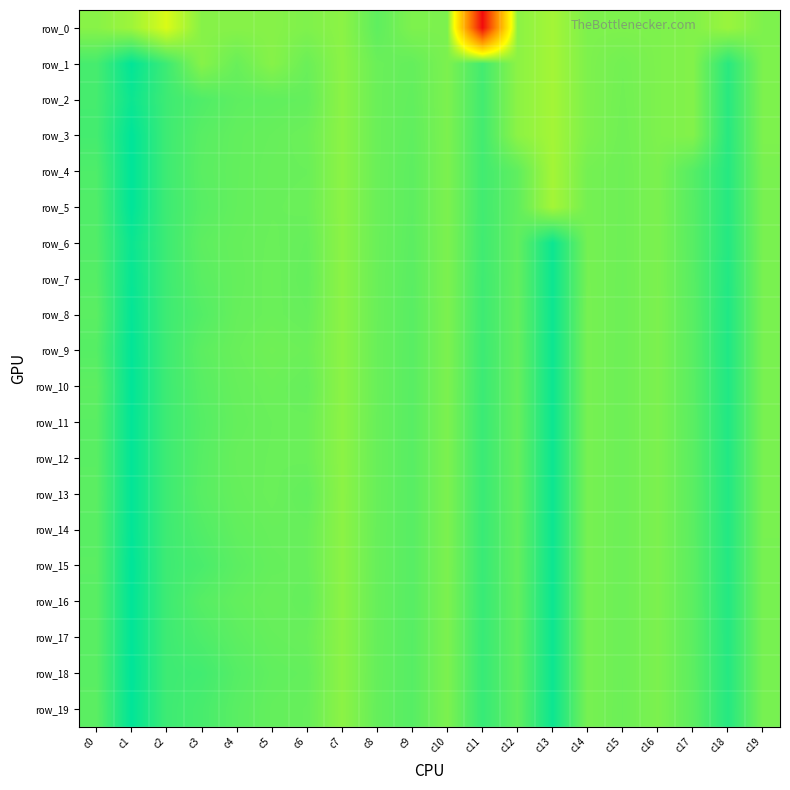

The row_13 series shows 0.1 at c5. True or false?

True